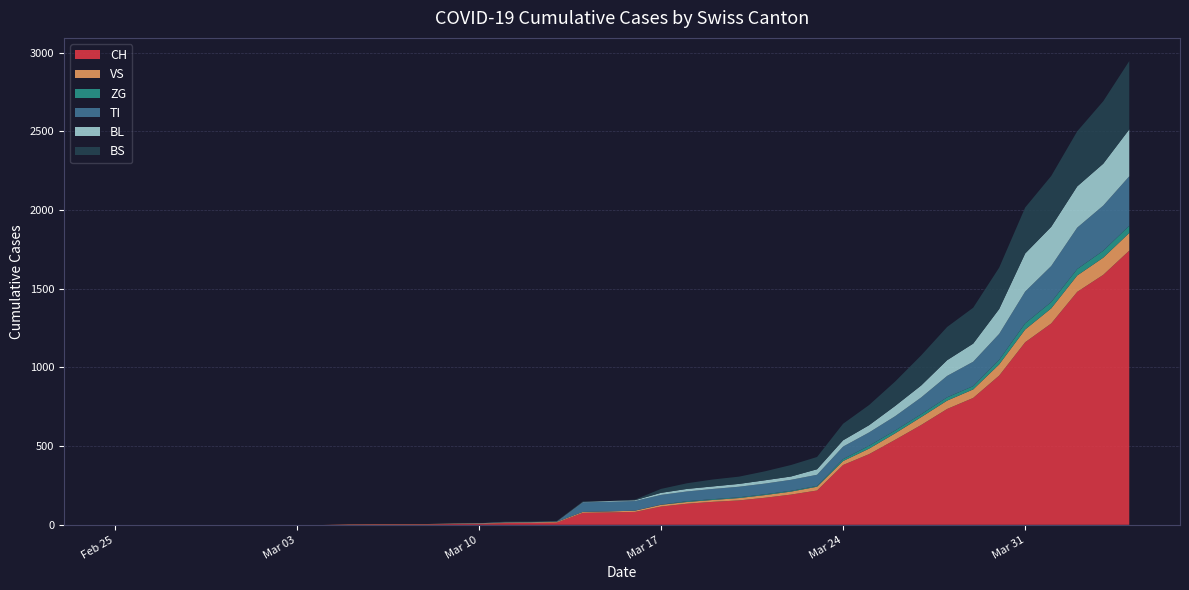

Reading left to right, transcribe all the data shown in this chart.

CH: 0	0	0	0	0	0	0	0	0	2	3	3	3	5	6	11	12	14	76	79	82	116	134	146	155	172	192	218	380	449	540	634	736	806	948	1160	1279	1480	1588	1742
VS: 0	0	0	0	0	0	0	0	0	2	2	2	2	2	2	3	3	5	6	6	8	11	11	12	15	17	19	24	25	35	41	50	53	54	71	81	96	104	109	112
ZG: 0	0	0	0	0	0	0	0	0	0	0	0	0	0	0	0	0	0	0	0	0	1	5	5	5	5	5	5	12	18	18	18	21	21	29	39	40	41	44	46
TI: 0	0	0	0	0	0	0	0	0	0	0	0	0	0	0	0	0	0	61	61	61	62	62	65	67	68	70	71	80	85	91	107	136	155	165	202	229	263	287	314
BL: 0	0	0	0	0	0	0	0	0	0	0	0	0	1	2	2	2	2	2	5	5	13	16	16	18	21	21	35	40	46	65	76	100	115	158	242	249	262	266	298
BS: 0	0	0	0	0	0	0	0	0	0	0	0	0	0	0	4	4	4	4	0	4	25	36	44	46	57	73	78	105	128	155	191	211	228	263	292	323	350	397	434